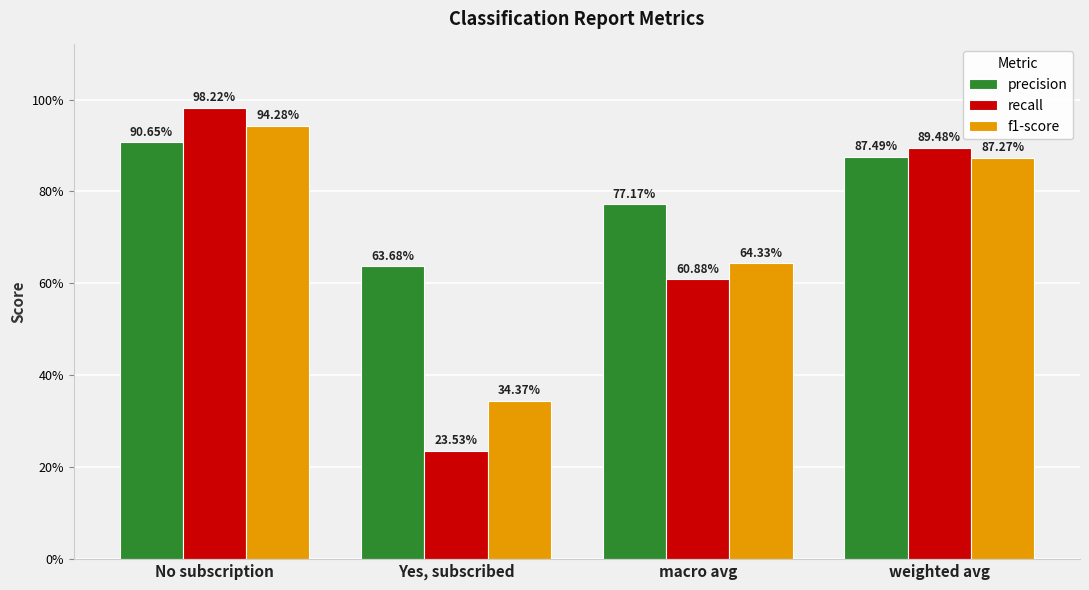

What are all the series names shown in the legend?

precision, recall, f1-score